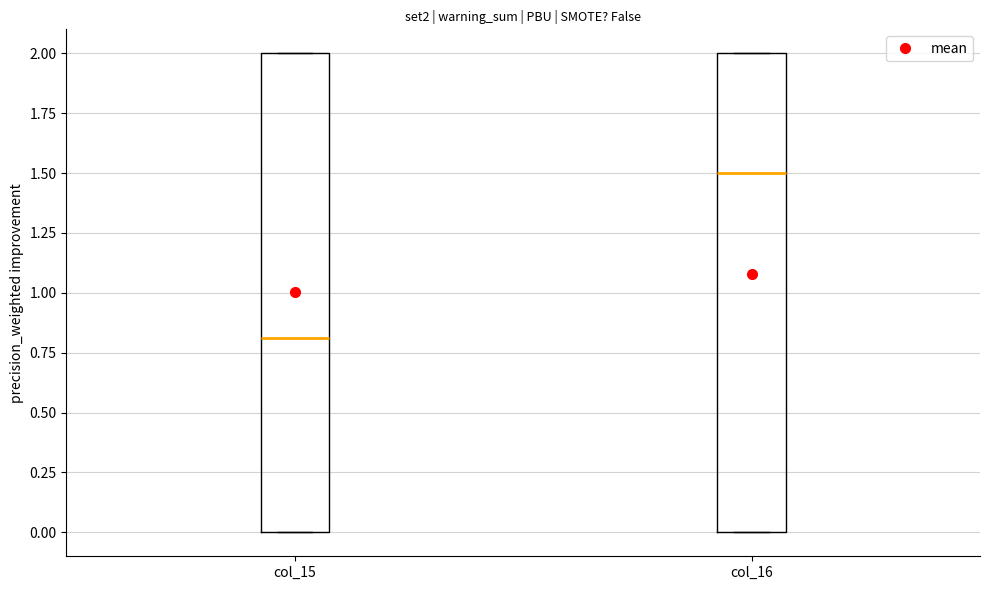

Where is the upper edge of the box for col_16 on the y-axis? The values are not printed on the chart, so give them approximately, as read against the axis.

2.0